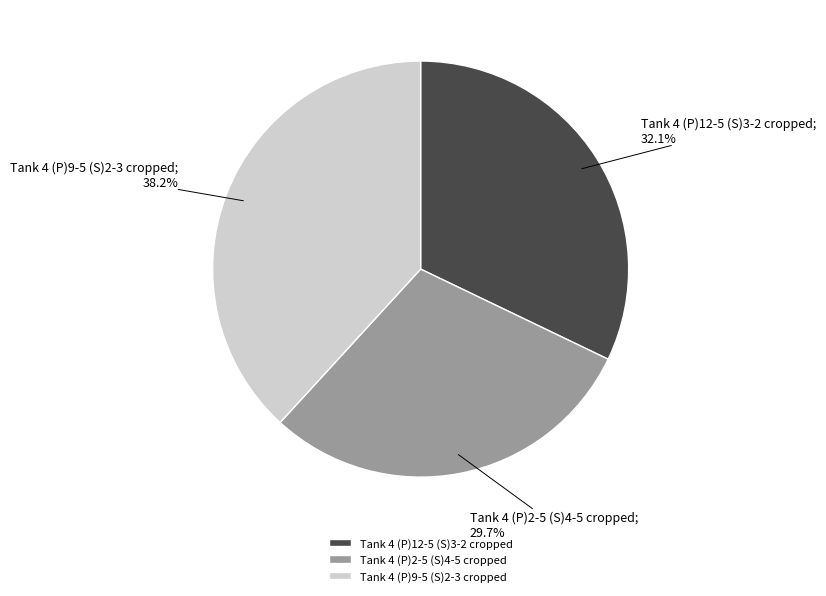

Approximately how many times larger is the value at Tank 4 (P)2-5 (S)4-5 cropped compared to Tank 4 (P)9-5 (S)2-3 cropped?

0.8